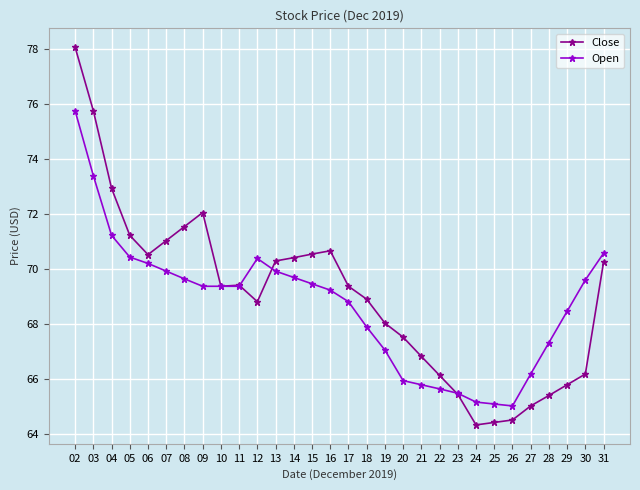

At which category does Close reach its first local valley?

06